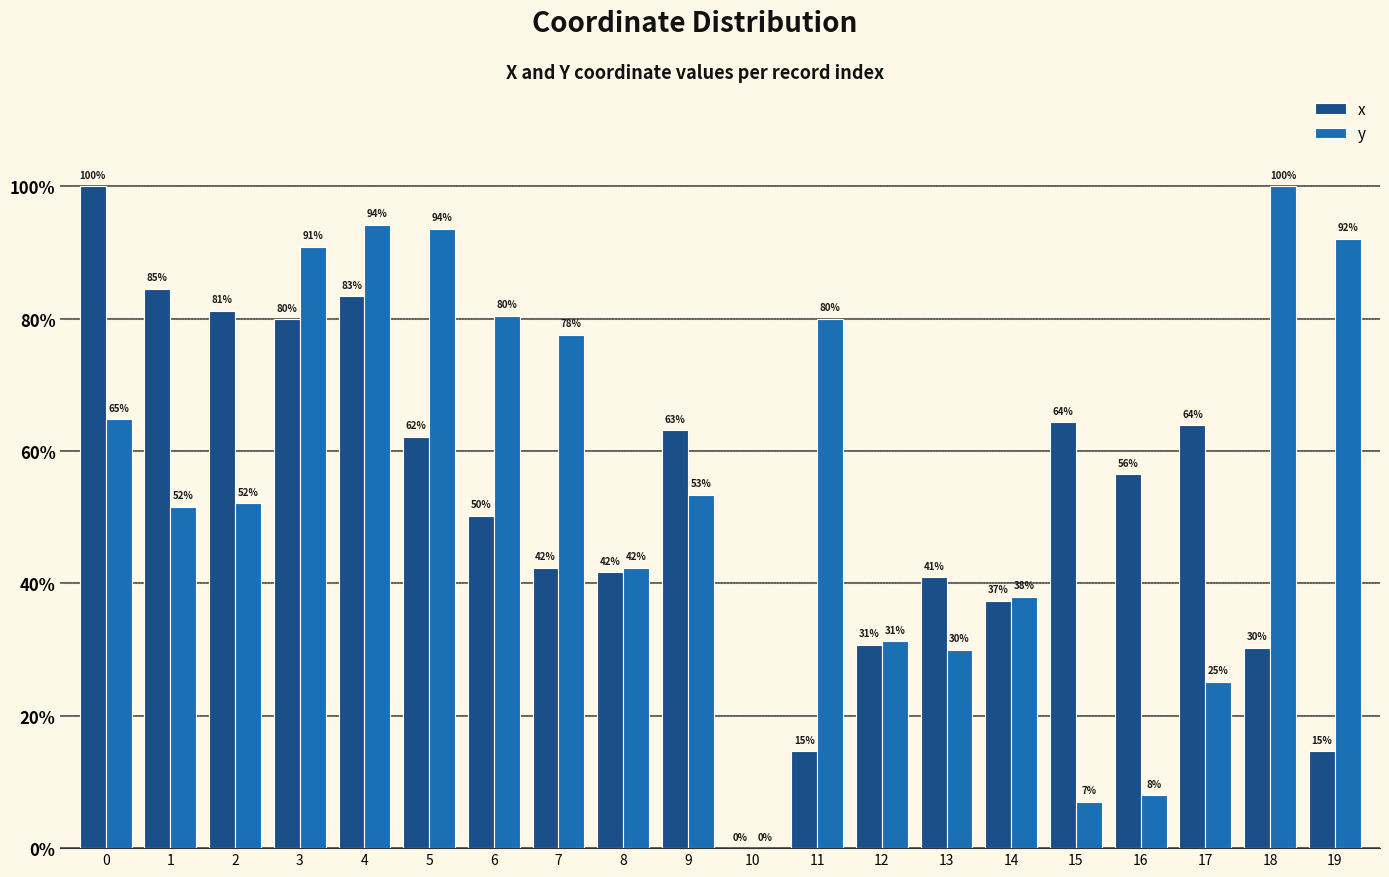

Which series changed the most between 4 and 19?

x